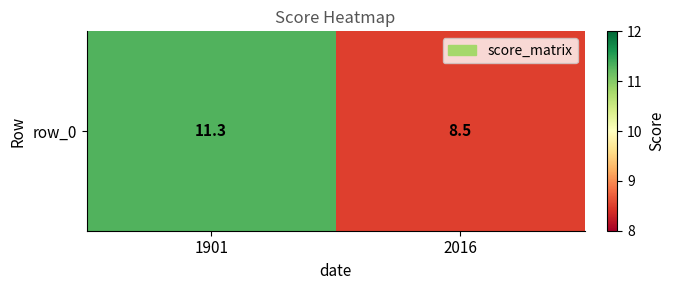

Reading left to right, what are all the values shown in this chart?

1901=11.3	2016=8.5